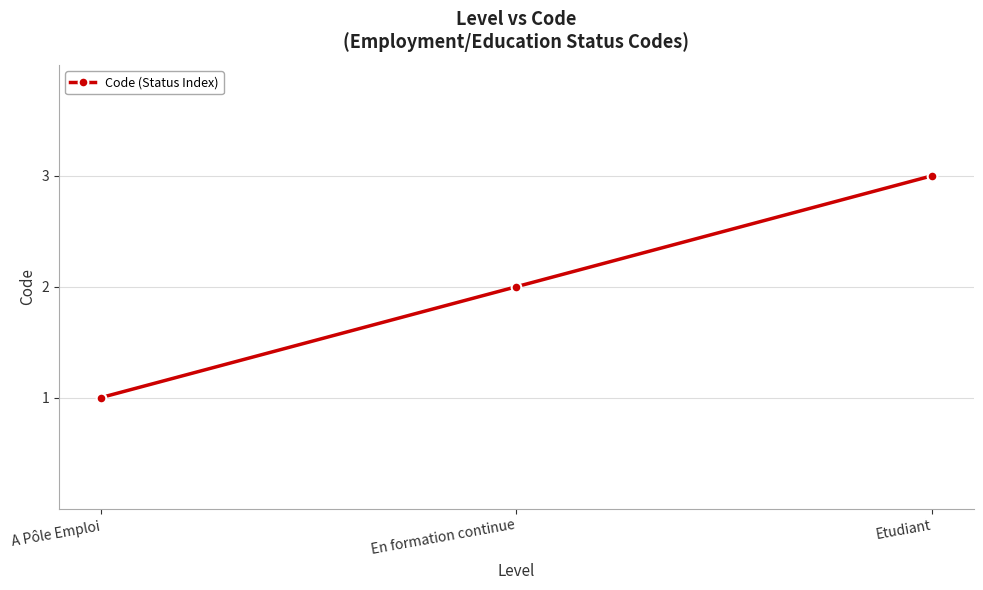

How many values are below 2?

1